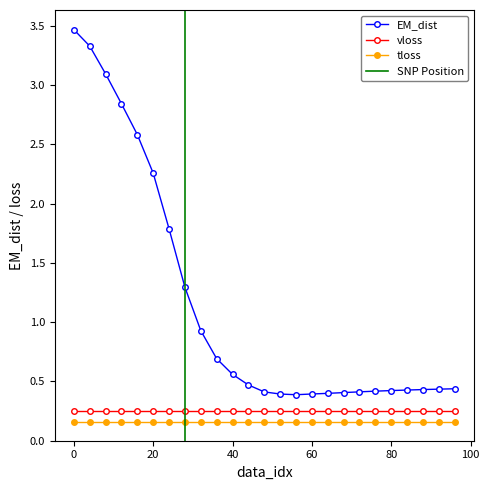

Reading left to right, extract all data points from this chart.

EM_dist: 0=3.5	4=3.3	8=3.1	12=2.8	16=2.6	20=2.3	24=1.8	28=1.3	32=0.9	36=0.7	40=0.6	44=0.5	48=0.4	52=0.4	56=0.4	60=0.4	64=0.4	68=0.4	72=0.4	76=0.4	80=0.4	84=0.4	88=0.4	92=0.4	96=0.4
vloss: 0=0.3	4=0.3	8=0.3	12=0.3	16=0.3	20=0.3	24=0.3	28=0.3	32=0.3	36=0.3	40=0.3	44=0.3	48=0.3	52=0.3	56=0.3	60=0.3	64=0.3	68=0.3	72=0.3	76=0.3	80=0.3	84=0.3	88=0.3	92=0.3	96=0.3
tloss: 0=0.2	4=0.2	8=0.2	12=0.2	16=0.2	20=0.2	24=0.2	28=0.2	32=0.2	36=0.2	40=0.2	44=0.2	48=0.2	52=0.2	56=0.2	60=0.2	64=0.2	68=0.2	72=0.2	76=0.2	80=0.2	84=0.2	88=0.2	92=0.2	96=0.2